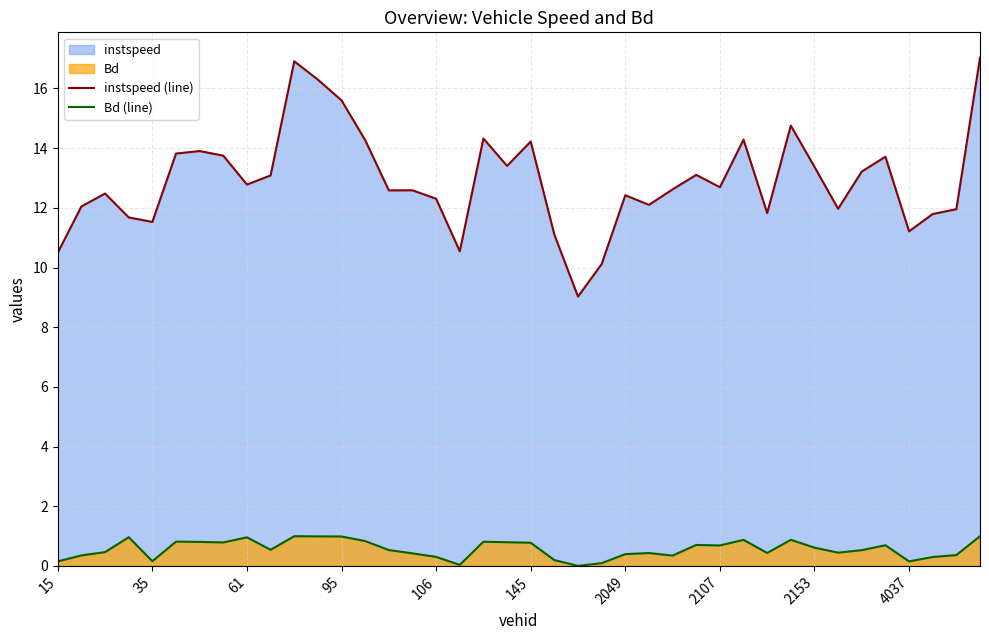

Which series has the widest spread of values?

instspeed (line)